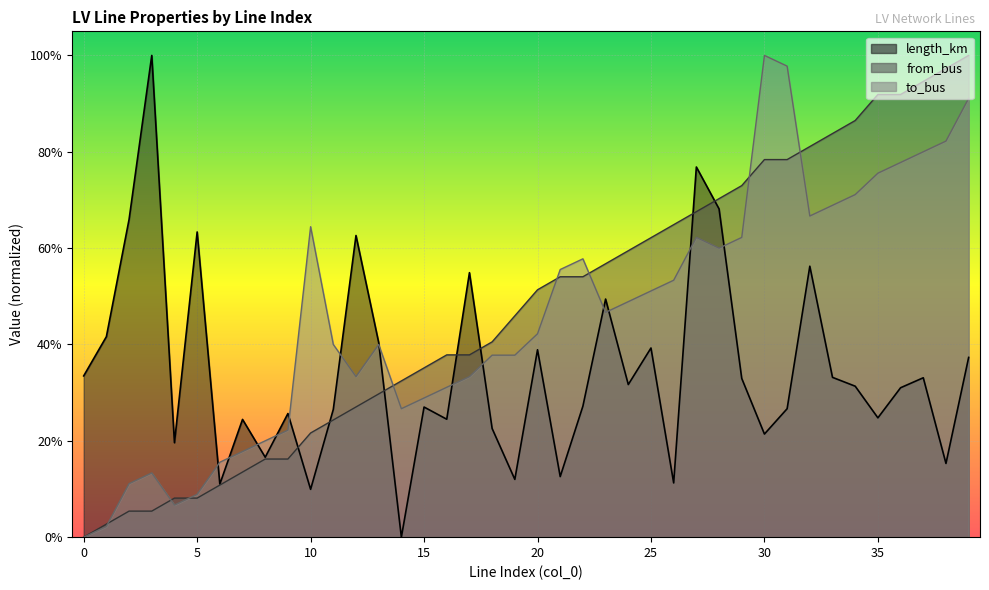

What is the sum of all from_bus values?

19.2